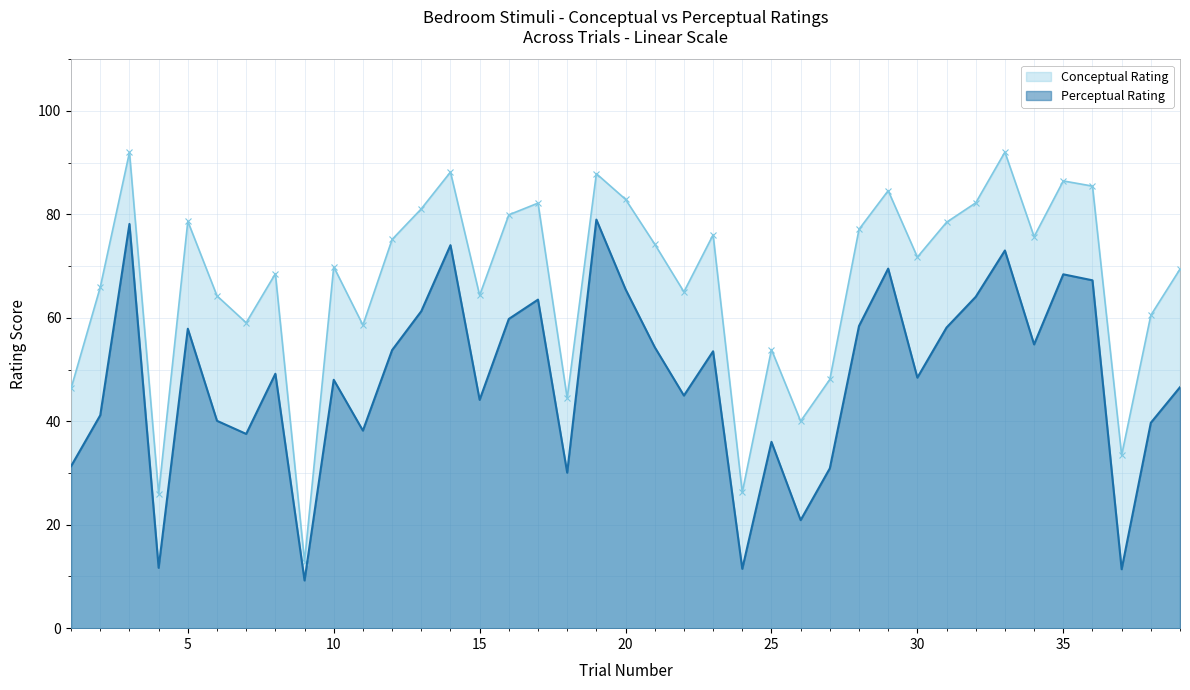

Rank the series by their average value, from lowest to highest.

Perceptual Rating, Conceptual Rating